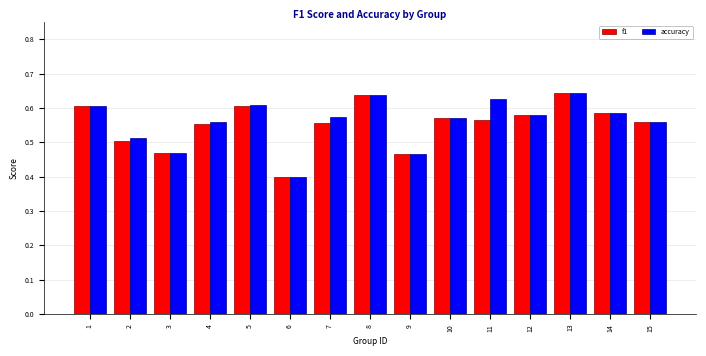

Where is f1 nearest to the value 0?

6